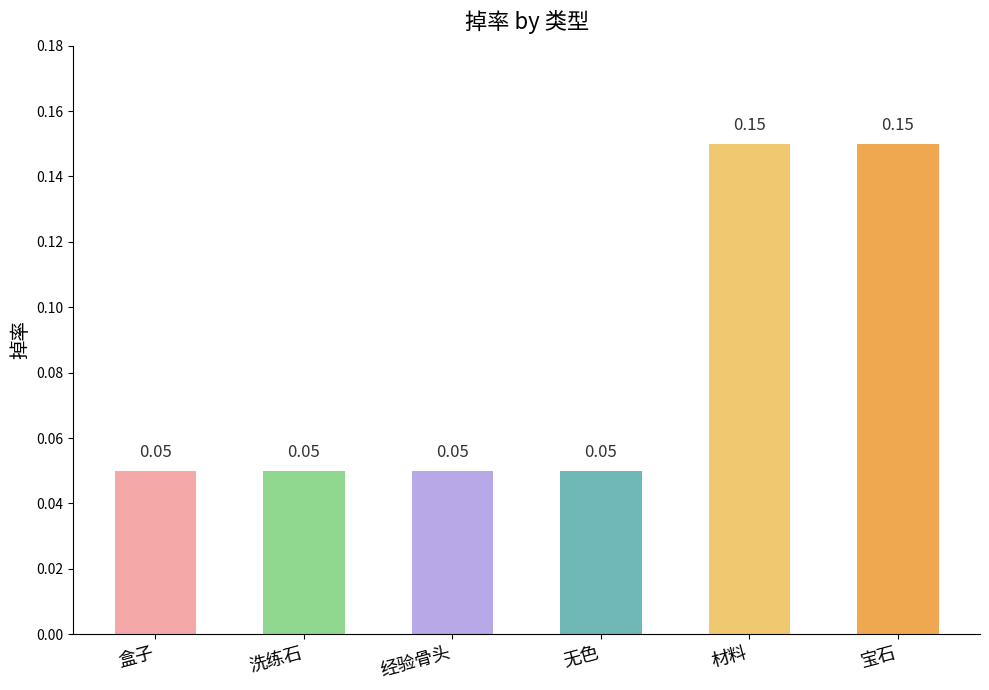

What is the sum of all values?

0.5